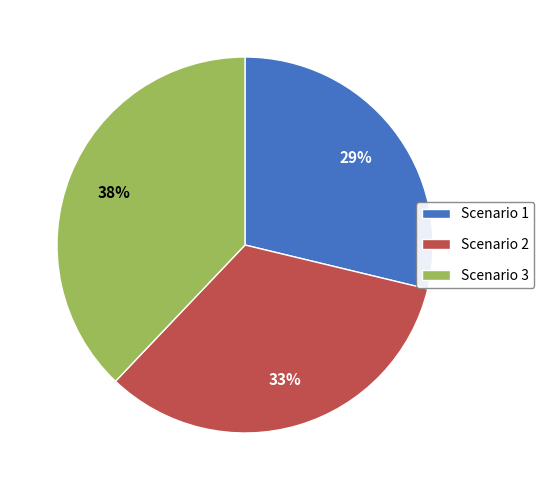

To the nearest percent, what is the difference between the largest and smallest slice percentages?

9%